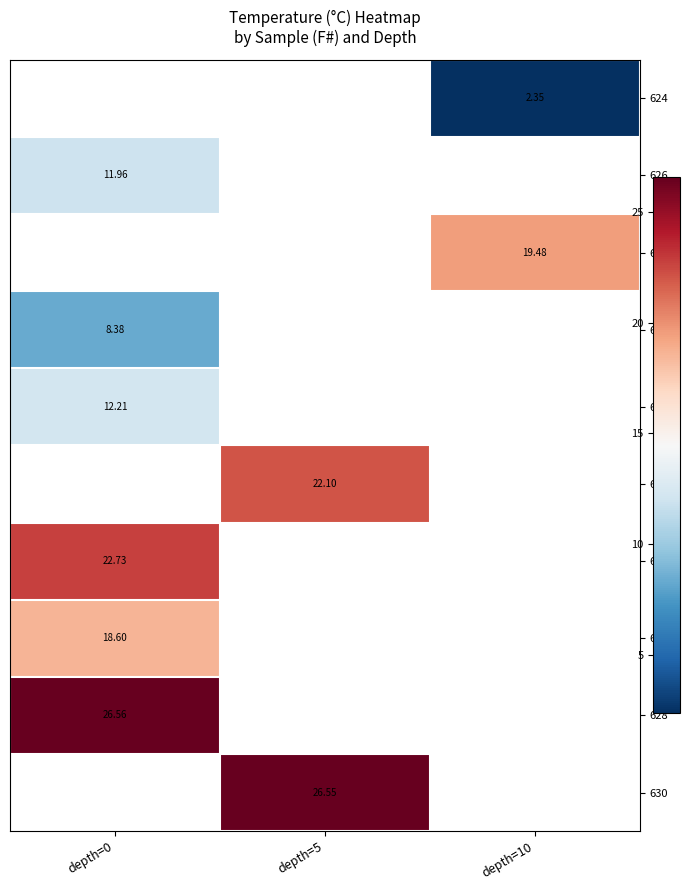

What is the spread (max minus min) of values at depth=10?

17.1